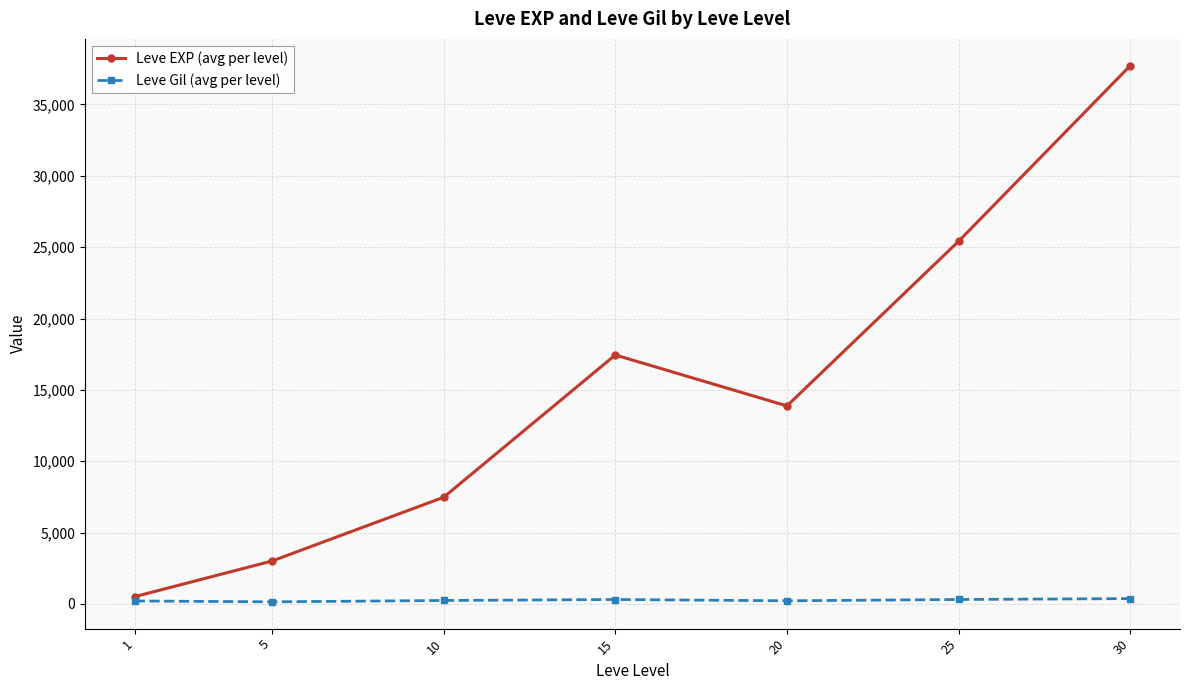

Rank the categories by Leve EXP (avg per level) value from lowest to highest.

1, 5, 10, 20, 15, 25, 30